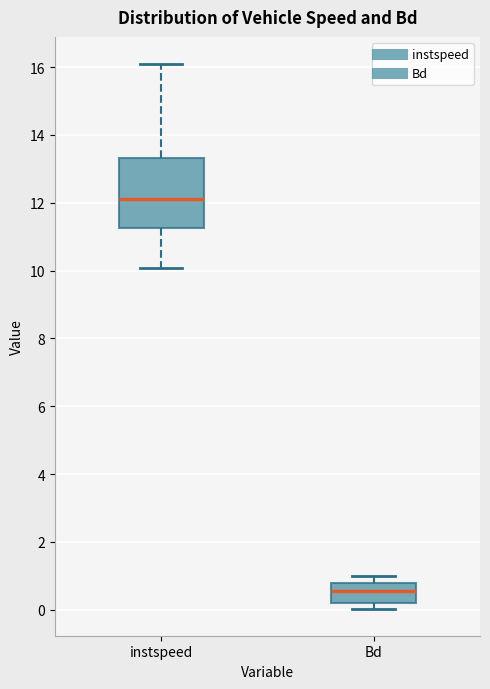

Which box's median line is the lowest?

Bd